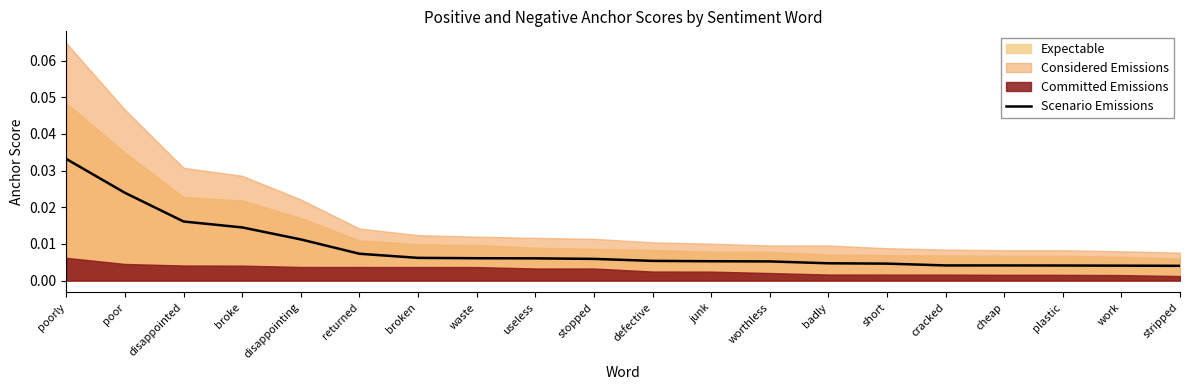

Rank the categories by value from lowest to highest.

stripped, work, plastic, cheap, cracked, short, badly, worthless, junk, defective, stopped, useless, waste, broken, returned, disappointing, broke, disappointed, poor, poorly